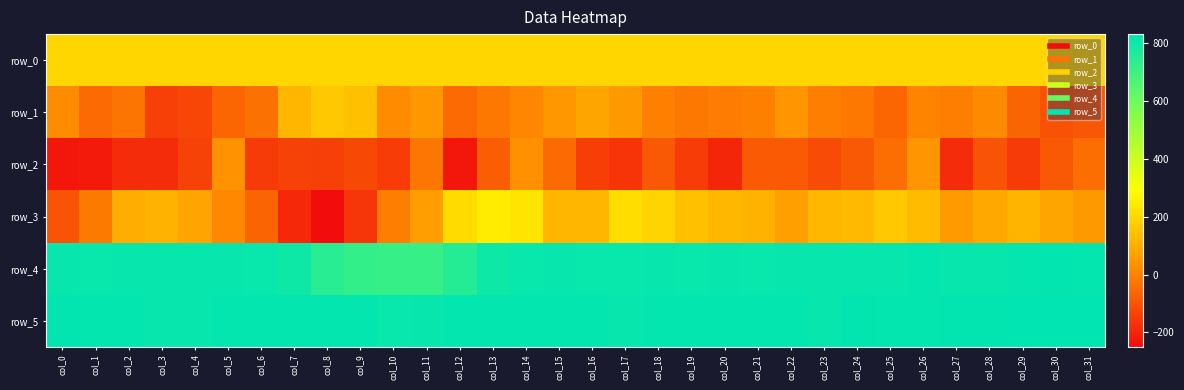

Which has a higher value, col_16 or col_8?

col_16